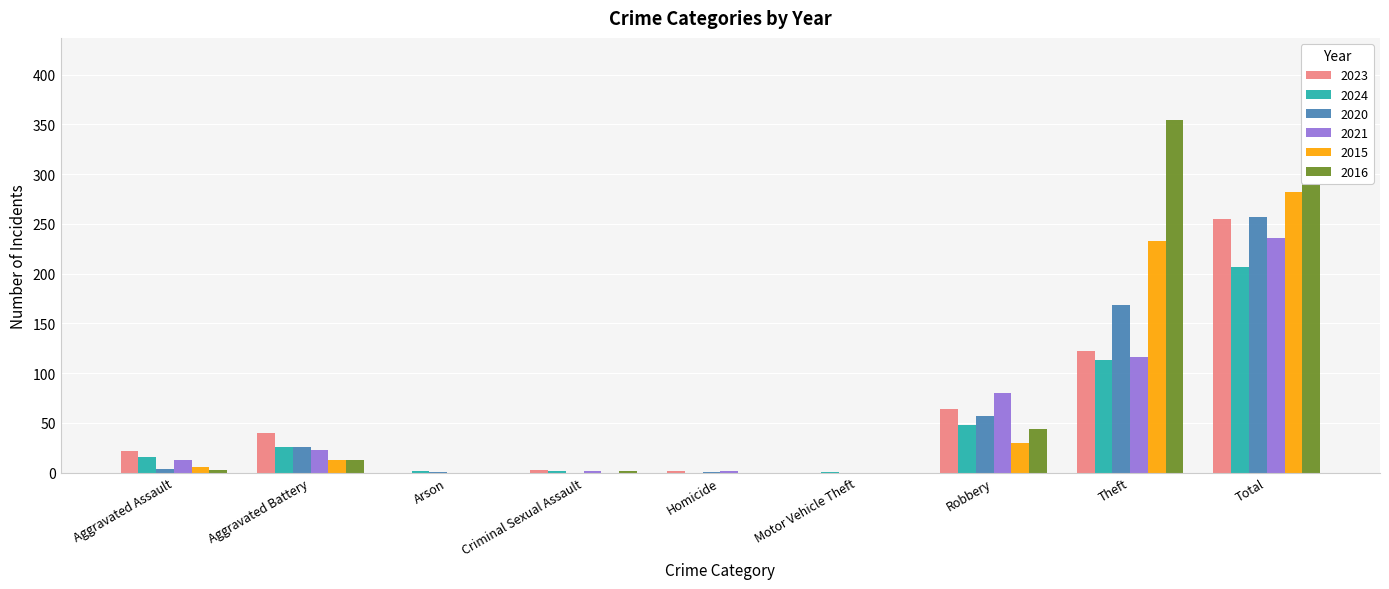

Which category has the highest value in the 2021 series?

Total